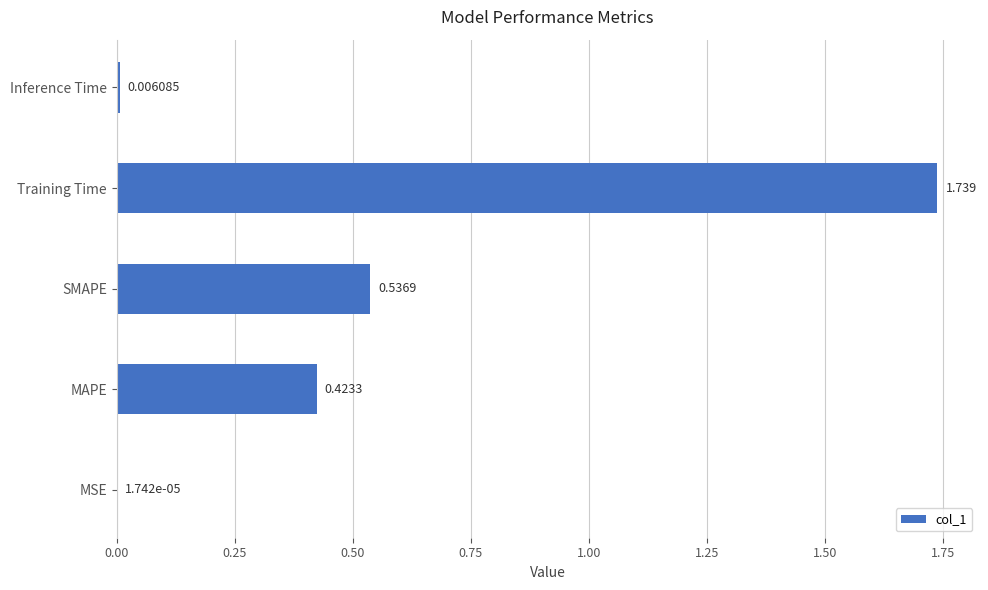

At which category does the chart reach its peak across all series?

Training Time